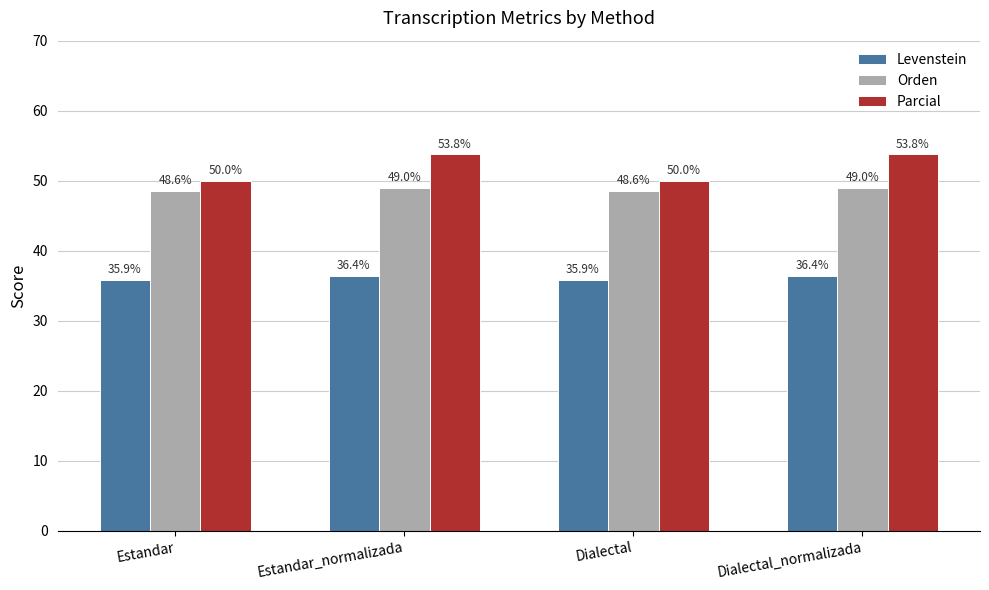

Between Estandar and Estandar_normalizada, which series saw the biggest shift?

Parcial